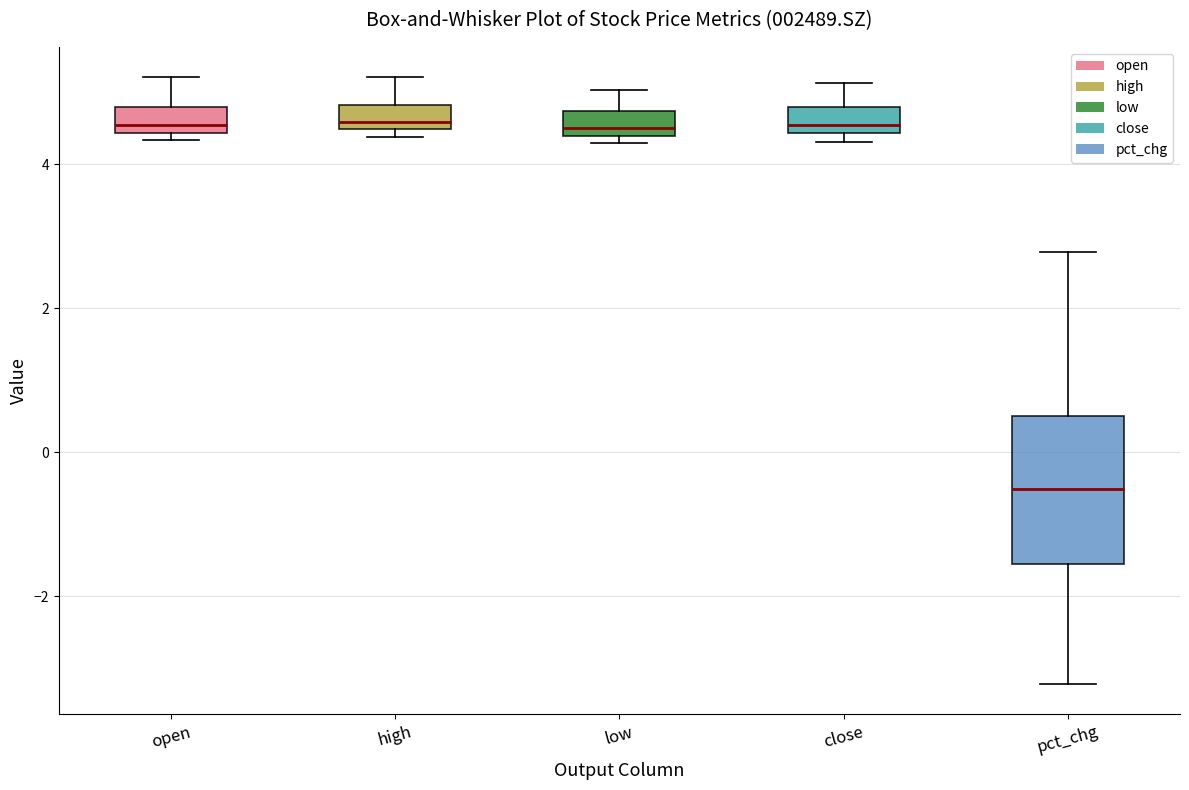

Which box has the lowest median line?

pct_chg